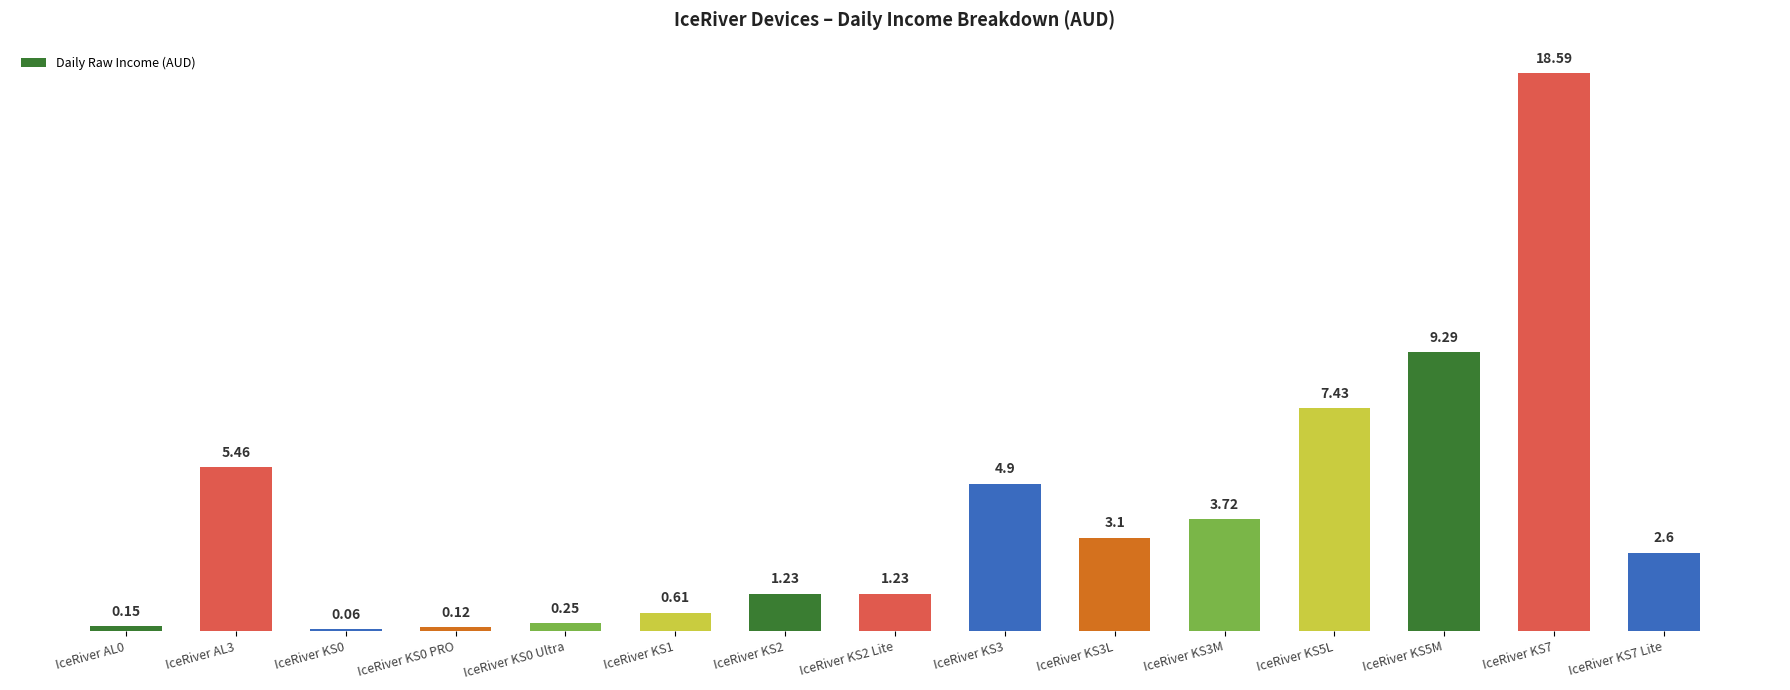

What position from the left is IceRiver KS2 Lite?

8